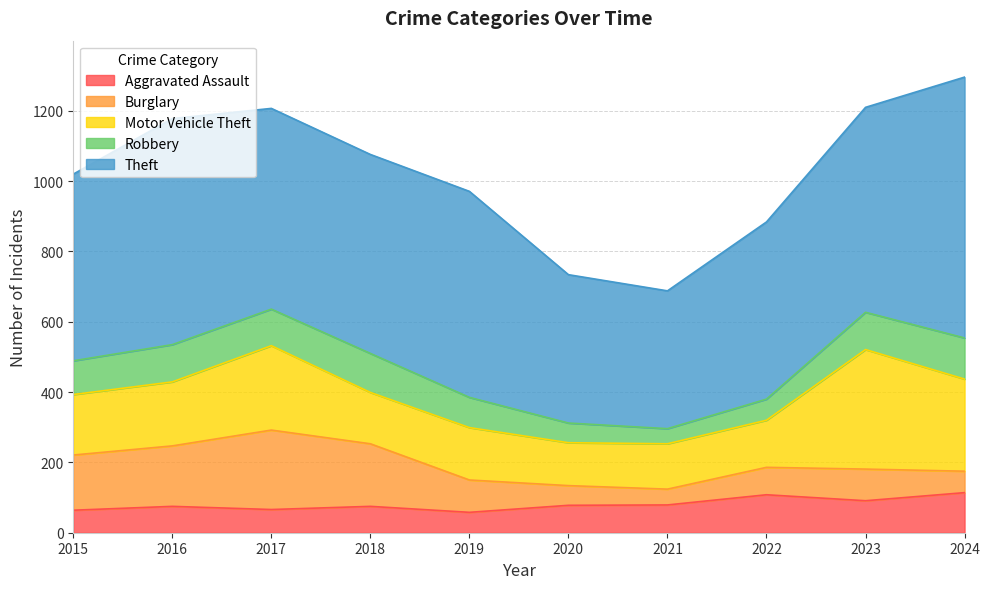

How many lines are shown in the chart?

5